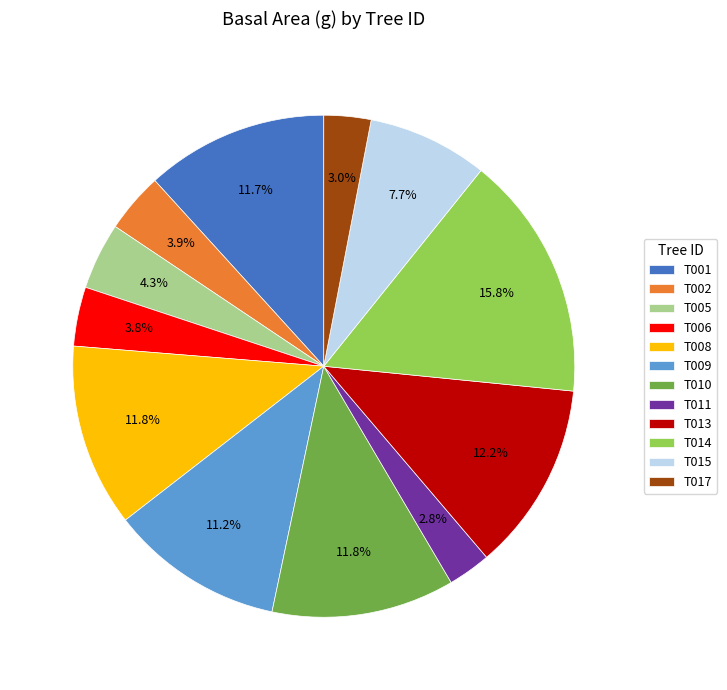

Count the number of slices in the pie.

12